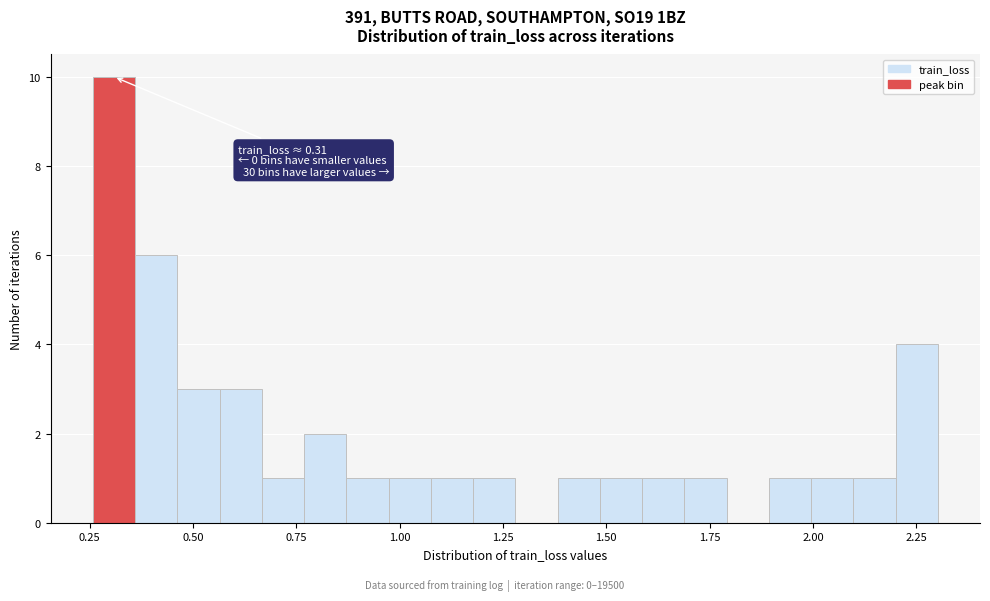

Around what value on the x-axis is the tallest bar? Give the approximate position of its centre, as read against the axis.

0.30